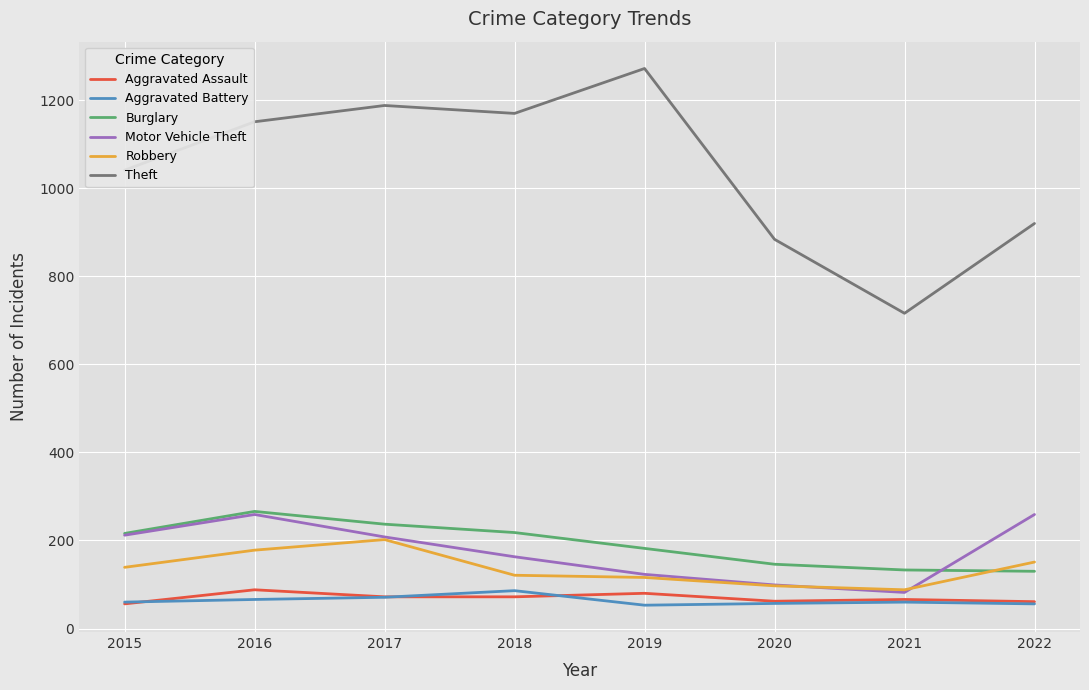

True or false: Burglary and Motor Vehicle Theft cross at least once.

True